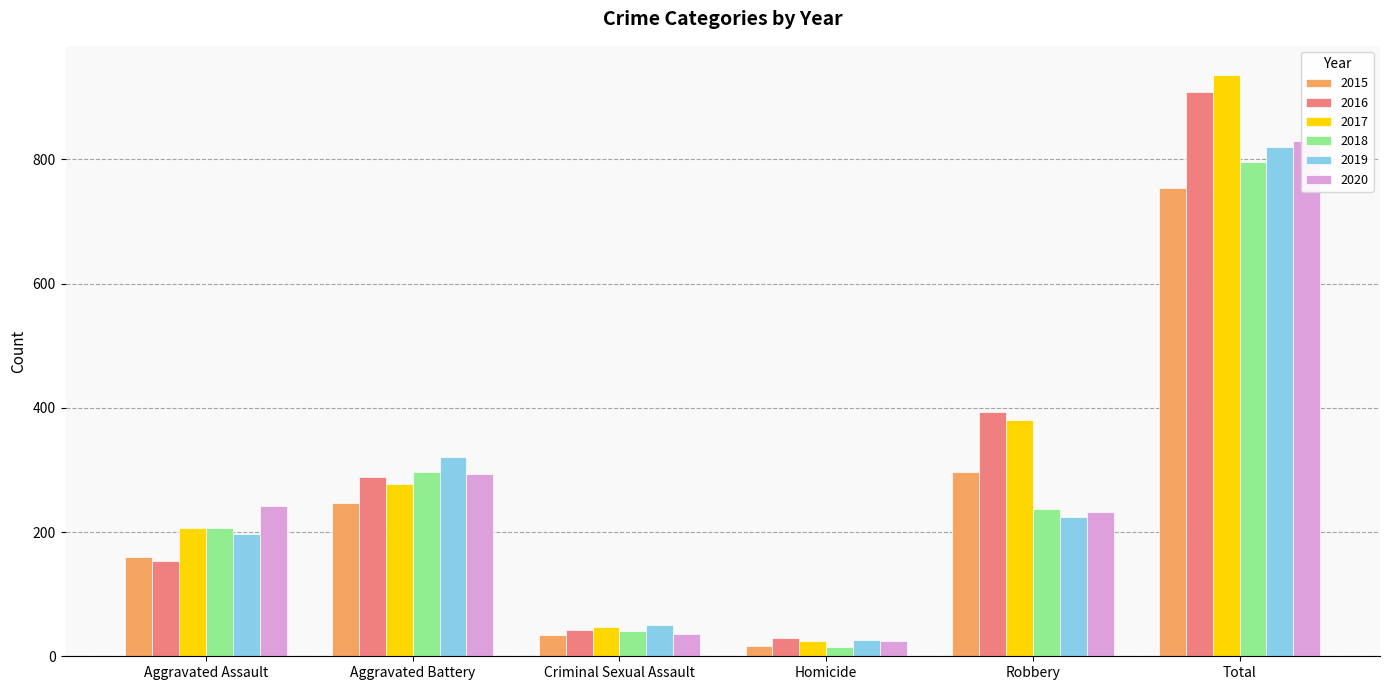

Reading left to right, transcribe all the data shown in this chart.

2015: Aggravated Assault=160	Aggravated Battery=246	Criminal Sexual Assault=34	Homicide=17	Robbery=297	Total=754
2016: Aggravated Assault=154	Aggravated Battery=288	Criminal Sexual Assault=43	Homicide=29	Robbery=394	Total=908
2017: Aggravated Assault=207	Aggravated Battery=277	Criminal Sexual Assault=47	Homicide=24	Robbery=381	Total=936
2018: Aggravated Assault=206	Aggravated Battery=297	Criminal Sexual Assault=40	Homicide=15	Robbery=237	Total=795
2019: Aggravated Assault=197	Aggravated Battery=321	Criminal Sexual Assault=51	Homicide=27	Robbery=224	Total=820
2020: Aggravated Assault=242	Aggravated Battery=294	Criminal Sexual Assault=36	Homicide=24	Robbery=233	Total=829